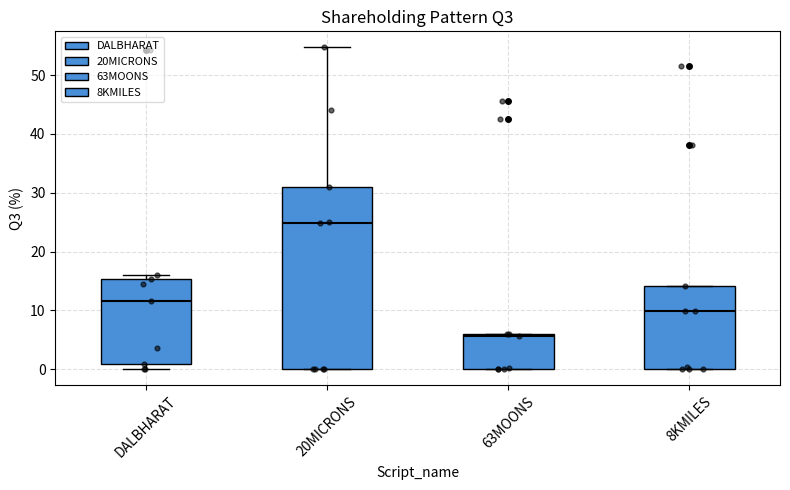

Reading left to right, read every box against the y-axis: the position of its median line, the range the box covers, and the ends of its whiskers. The values are not printed on the chart, so give them approximately, as read against the axis.

DALBHARAT: median 12, box 1 to 15, whiskers 0 to 16
20MICRONS: median 25, box 0 to 31, whiskers 0 to 55
63MOONS: median 6 (just below the box's upper edge), box 0 to 6, whiskers 0 to 6
8KMILES: median 10, box 0 to 14, whiskers 0 to 14